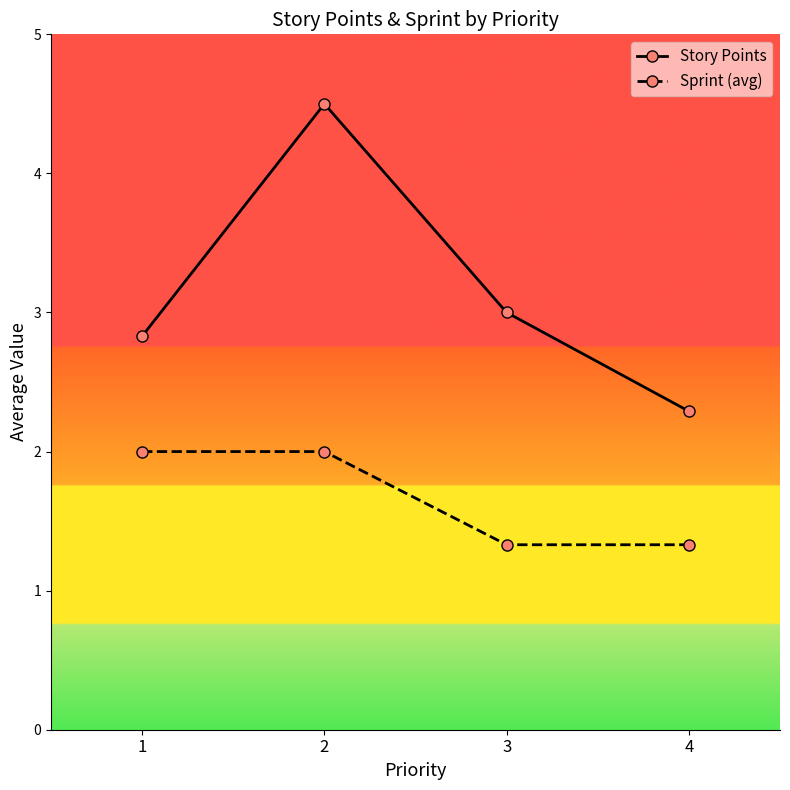

Which series changed the most between 2 and 3?

Story Points